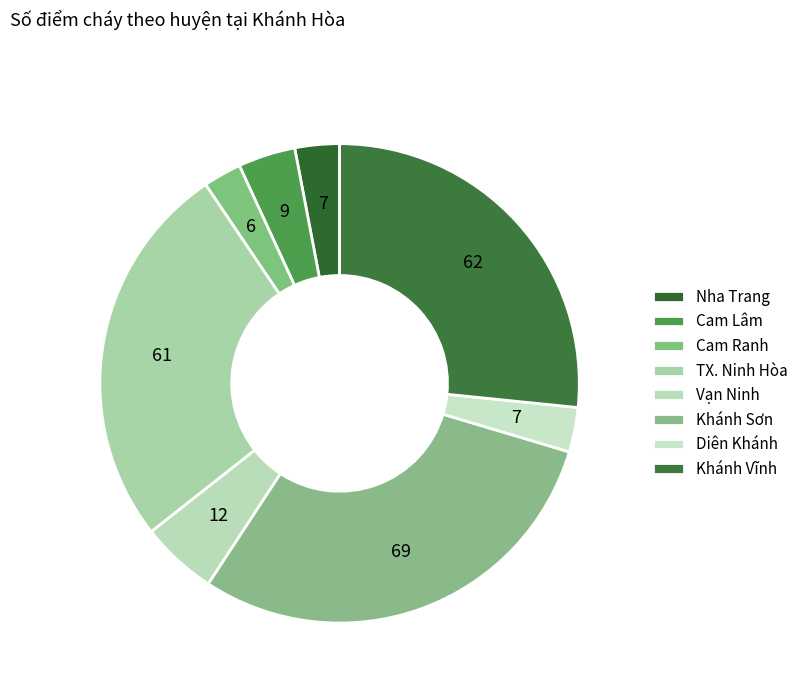

How many segments does this pie chart have?

8